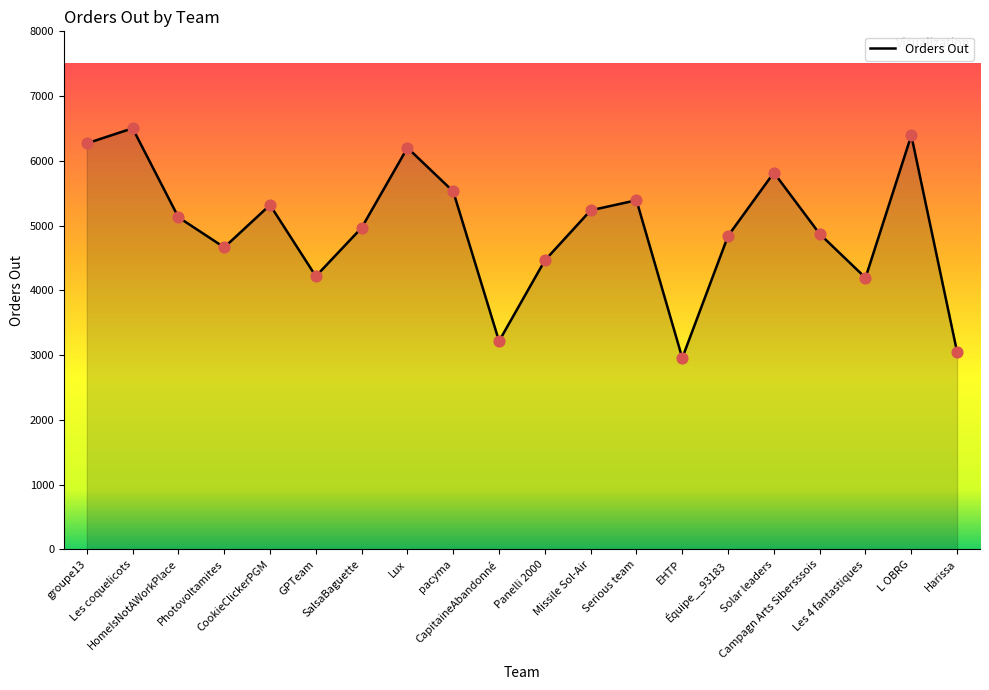

Which has a higher value, Panelli 2000 or Les 4 fantastiques?

Panelli 2000